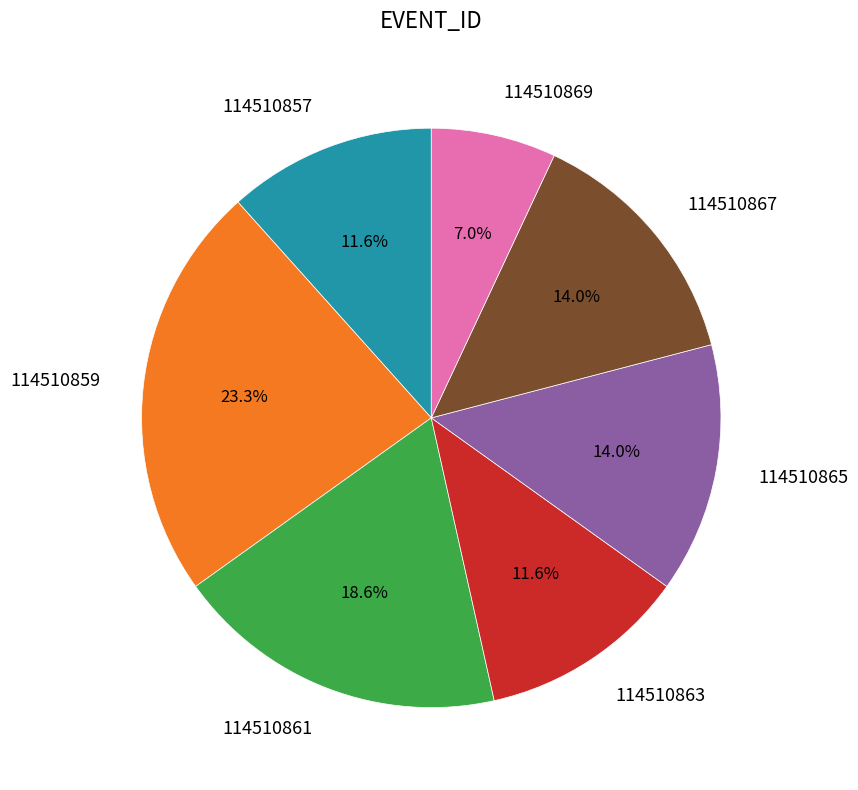

To the nearest percent, what is the combined percentage of 114510867 and 114510857?

26%